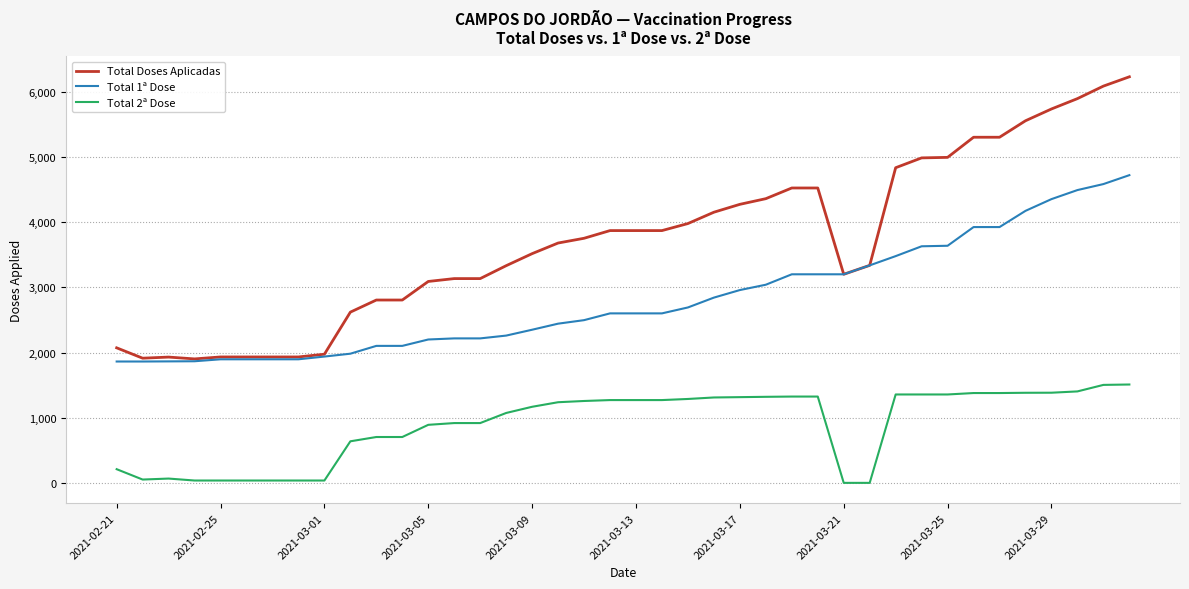

Rank the series by their average value, from lowest to highest.

Total 2ª Dose, Total 1ª Dose, Total Doses Aplicadas